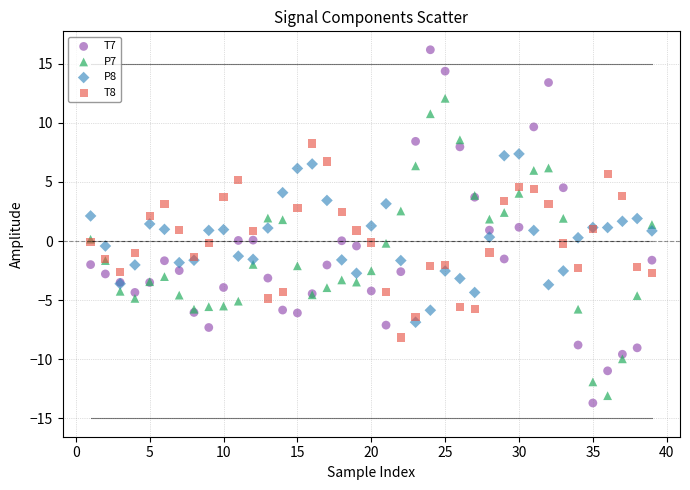

Which series has the largest Y range (max minus min)?

T7